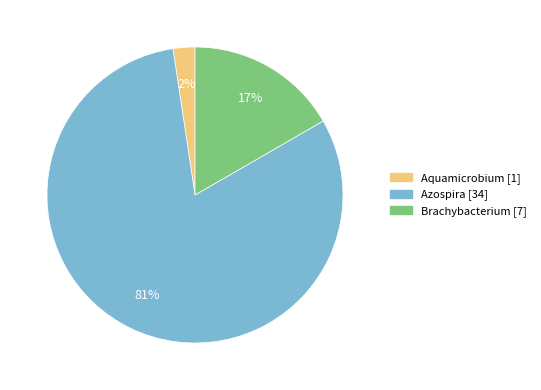

Combined, do Brachybacterium and Azospira account for over 50%?

Yes